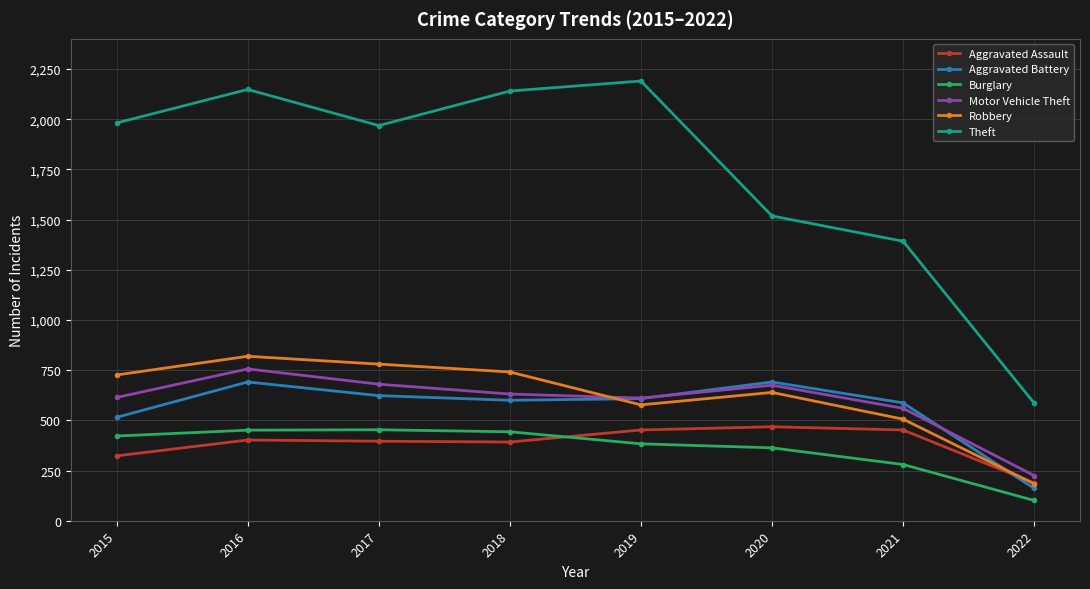

The Aggravated Battery series shows 1136 at 2016. True or false?

False